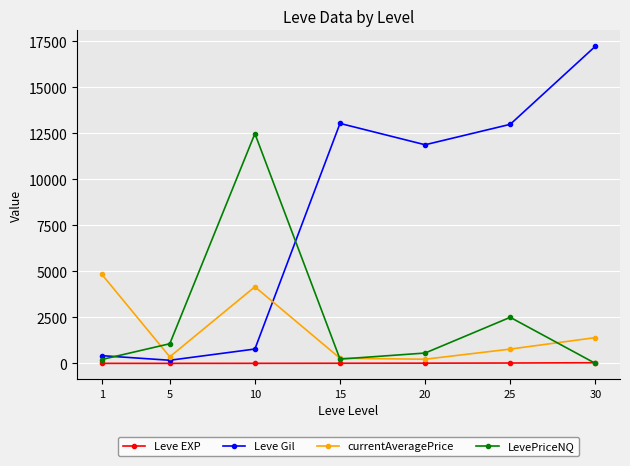

Is this an area chart (filled region under the line)?

No